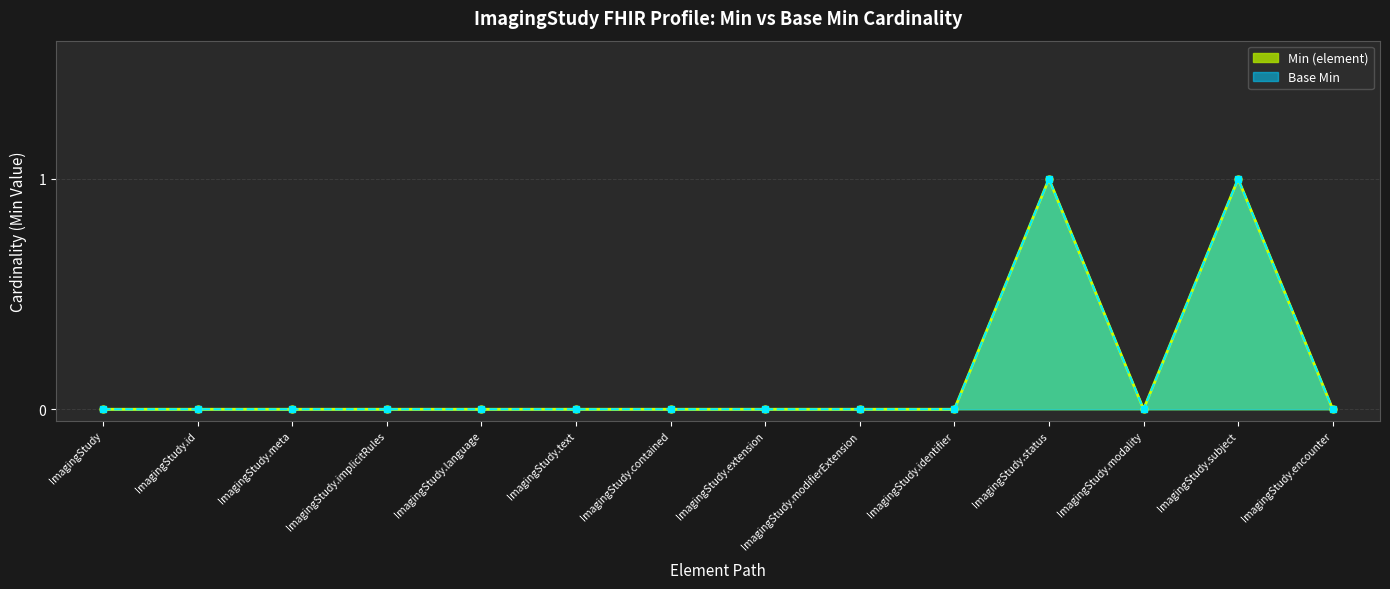

Which series has the largest range (max minus min)?

Min (element)